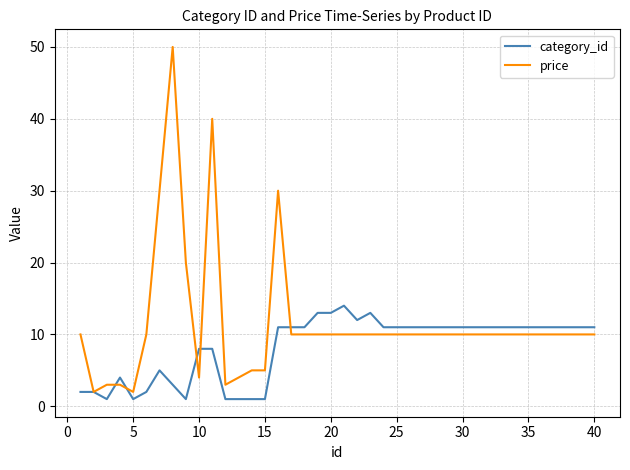

Which series has the largest total across all categories?

price